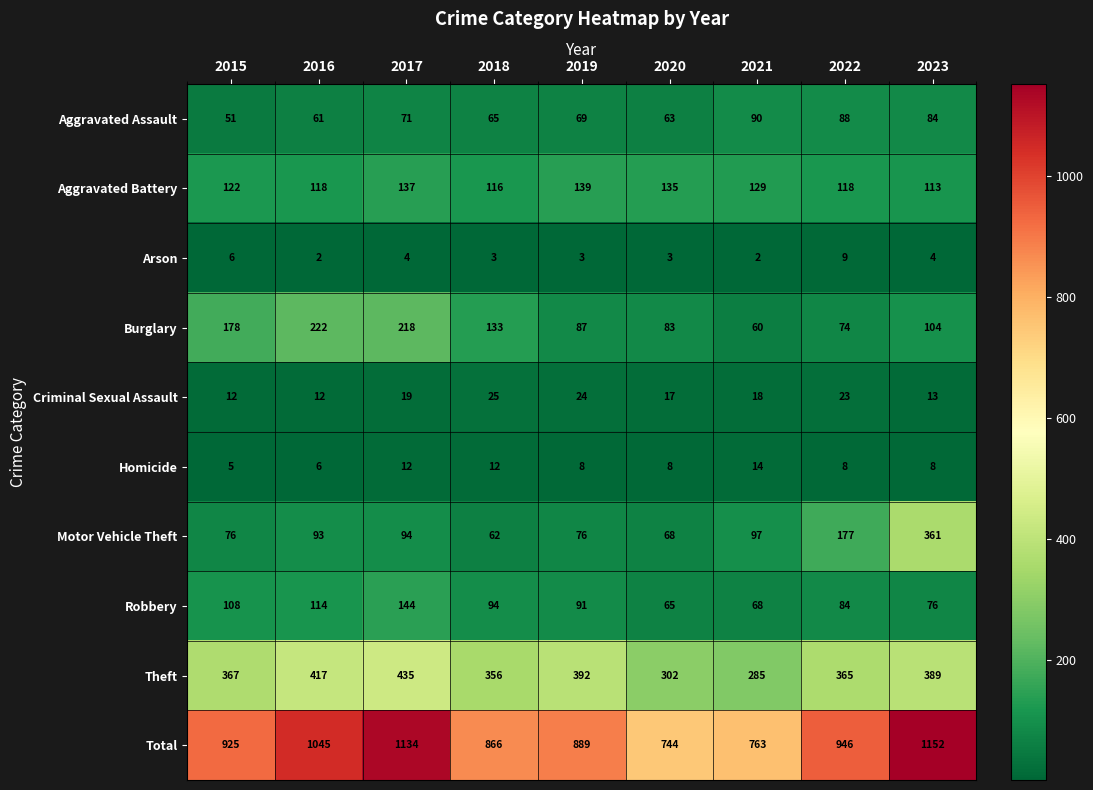

Where does the Robbery series first go above 91?

2015